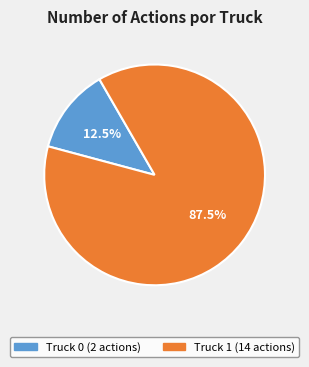

Does Truck 0 account for over 50% of the chart?

No